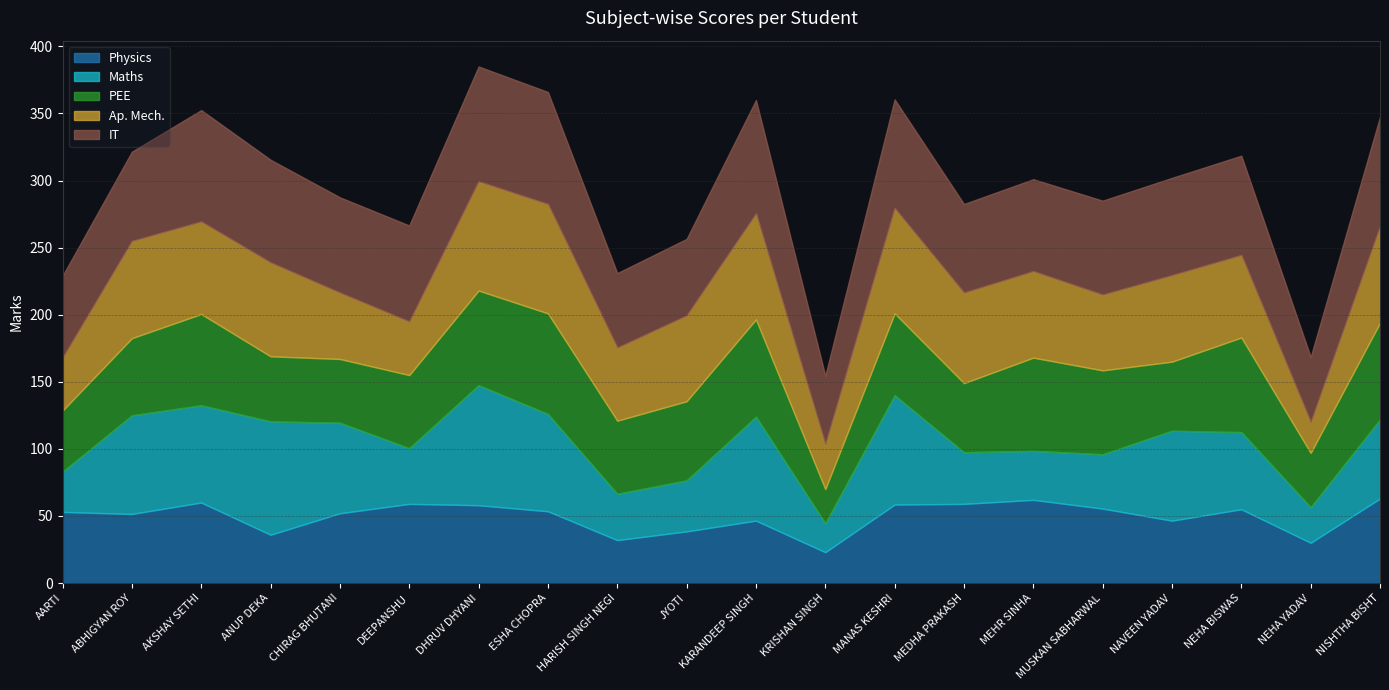

True or false: IT has more than 1 interior local peaks.

True